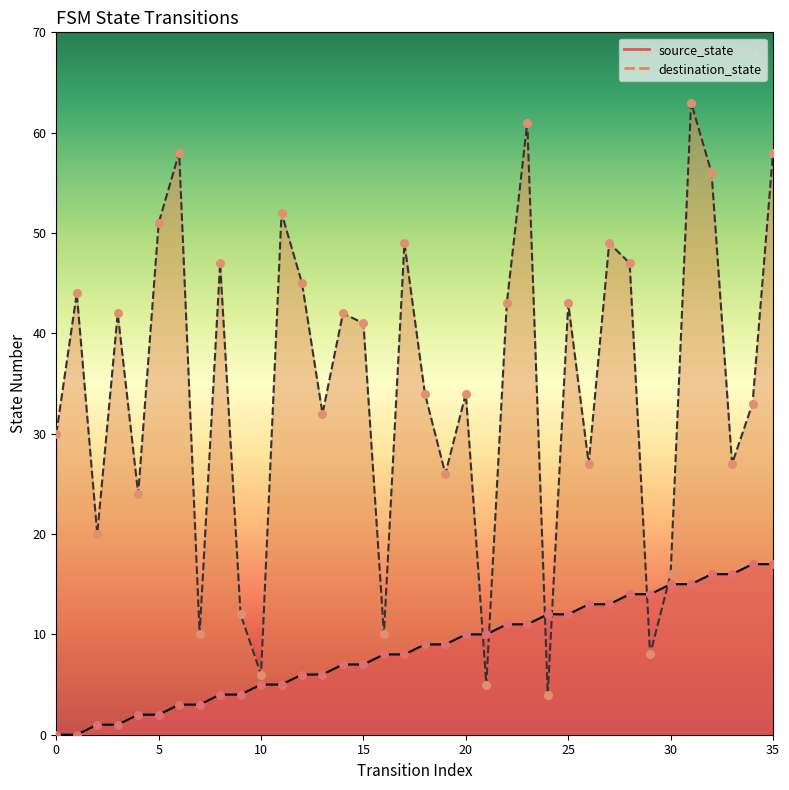

What is the total value across all series at 31?

78